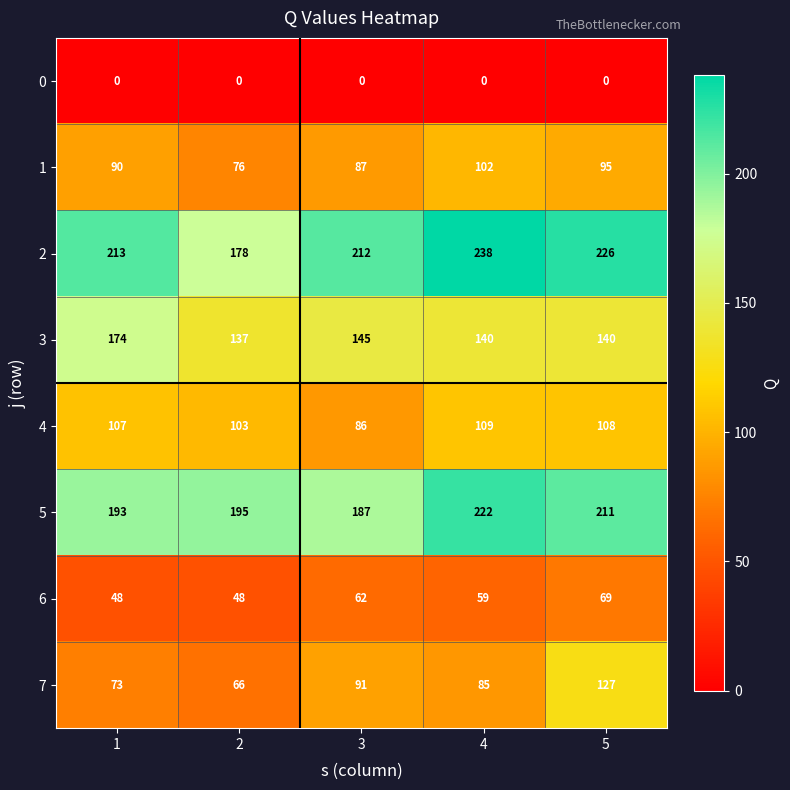

Rank the series by their maximum value, from lowest to highest.

0, 6, 1, 4, 7, 3, 5, 2